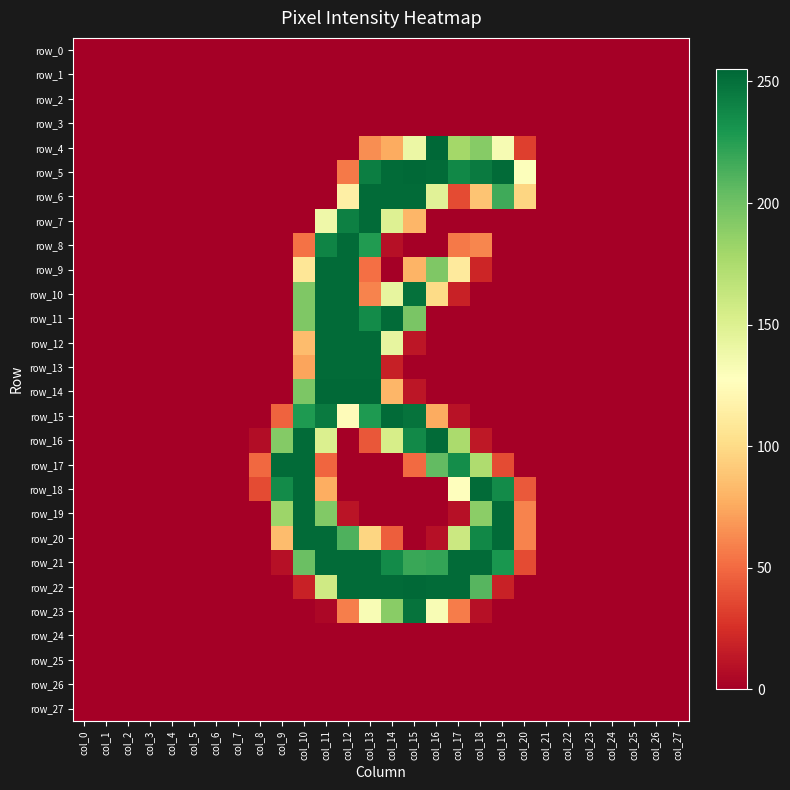

Reading right to left, extract all data points from this chart.

row_0: col_27=0	col_26=0	col_25=0	col_24=0	col_23=0	col_22=0	col_21=0	col_20=0	col_19=0	col_18=0	col_17=0	col_16=0	col_15=0	col_14=0	col_13=0	col_12=0	col_11=0	col_10=0	col_9=0	col_8=0	col_7=0	col_6=0	col_5=0	col_4=0	col_3=0	col_2=0	col_1=0	col_0=0
row_1: col_27=0	col_26=0	col_25=0	col_24=0	col_23=0	col_22=0	col_21=0	col_20=0	col_19=0	col_18=0	col_17=0	col_16=0	col_15=0	col_14=0	col_13=0	col_12=0	col_11=0	col_10=0	col_9=0	col_8=0	col_7=0	col_6=0	col_5=0	col_4=0	col_3=0	col_2=0	col_1=0	col_0=0
row_2: col_27=0	col_26=0	col_25=0	col_24=0	col_23=0	col_22=0	col_21=0	col_20=0	col_19=0	col_18=0	col_17=0	col_16=0	col_15=0	col_14=0	col_13=0	col_12=0	col_11=0	col_10=0	col_9=0	col_8=0	col_7=0	col_6=0	col_5=0	col_4=0	col_3=0	col_2=0	col_1=0	col_0=0
row_3: col_27=0	col_26=0	col_25=0	col_24=0	col_23=0	col_22=0	col_21=0	col_20=0	col_19=0	col_18=0	col_17=0	col_16=0	col_15=0	col_14=0	col_13=0	col_12=0	col_11=0	col_10=0	col_9=0	col_8=0	col_7=0	col_6=0	col_5=0	col_4=0	col_3=0	col_2=0	col_1=0	col_0=0
row_4: col_27=0	col_26=0	col_25=0	col_24=0	col_23=0	col_22=0	col_21=0	col_20=32	col_19=133	col_18=191	col_17=179	col_16=255	col_15=140	col_14=76	col_13=64	col_12=0	col_11=0	col_10=0	col_9=0	col_8=0	col_7=0	col_6=0	col_5=0	col_4=0	col_3=0	col_2=0	col_1=0	col_0=0
row_5: col_27=0	col_26=0	col_25=0	col_24=0	col_23=0	col_22=0	col_21=0	col_20=129	col_19=253	col_18=245	col_17=238	col_16=253	col_15=254	col_14=253	col_13=243	col_12=56	col_11=0	col_10=0	col_9=0	col_8=0	col_7=0	col_6=0	col_5=0	col_4=0	col_3=0	col_2=0	col_1=0	col_0=0
row_6: col_27=0	col_26=0	col_25=0	col_24=0	col_23=0	col_22=0	col_21=0	col_20=97	col_19=217	col_18=88	col_17=37	col_16=147	col_15=253	col_14=253	col_13=253	col_12=115	col_11=0	col_10=0	col_9=0	col_8=0	col_7=0	col_6=0	col_5=0	col_4=0	col_3=0	col_2=0	col_1=0	col_0=0
row_7: col_27=0	col_26=0	col_25=0	col_24=0	col_23=0	col_22=0	col_21=0	col_20=0	col_19=0	col_18=0	col_17=0	col_16=0	col_15=81	col_14=149	col_13=253	col_12=242	col_11=138	col_10=0	col_9=0	col_8=0	col_7=0	col_6=0	col_5=0	col_4=0	col_3=0	col_2=0	col_1=0	col_0=0
row_8: col_27=0	col_26=0	col_25=0	col_24=0	col_23=0	col_22=0	col_21=0	col_20=0	col_19=0	col_18=61	col_17=56	col_16=0	col_15=0	col_14=9	col_13=227	col_12=253	col_11=240	col_10=53	col_9=0	col_8=0	col_7=0	col_6=0	col_5=0	col_4=0	col_3=0	col_2=0	col_1=0	col_0=0
row_9: col_27=0	col_26=0	col_25=0	col_24=0	col_23=0	col_22=0	col_21=0	col_20=0	col_19=0	col_18=20	col_17=111	col_16=194	col_15=80	col_14=0	col_13=52	col_12=253	col_11=253	col_10=108	col_9=0	col_8=0	col_7=0	col_6=0	col_5=0	col_4=0	col_3=0	col_2=0	col_1=0	col_0=0
row_10: col_27=0	col_26=0	col_25=0	col_24=0	col_23=0	col_22=0	col_21=0	col_20=0	col_19=0	col_18=0	col_17=18	col_16=100	col_15=250	col_14=143	col_13=60	col_12=253	col_11=253	col_10=194	col_9=0	col_8=0	col_7=0	col_6=0	col_5=0	col_4=0	col_3=0	col_2=0	col_1=0	col_0=0
row_11: col_27=0	col_26=0	col_25=0	col_24=0	col_23=0	col_22=0	col_21=0	col_20=0	col_19=0	col_18=0	col_17=0	col_16=0	col_15=196	col_14=253	col_13=236	col_12=253	col_11=253	col_10=194	col_9=0	col_8=0	col_7=0	col_6=0	col_5=0	col_4=0	col_3=0	col_2=0	col_1=0	col_0=0
row_12: col_27=0	col_26=0	col_25=0	col_24=0	col_23=0	col_22=0	col_21=0	col_20=0	col_19=0	col_18=0	col_17=0	col_16=0	col_15=12	col_14=143	col_13=253	col_12=253	col_11=253	col_10=84	col_9=0	col_8=0	col_7=0	col_6=0	col_5=0	col_4=0	col_3=0	col_2=0	col_1=0	col_0=0
row_13: col_27=0	col_26=0	col_25=0	col_24=0	col_23=0	col_22=0	col_21=0	col_20=0	col_19=0	col_18=0	col_17=0	col_16=0	col_15=0	col_14=17	col_13=253	col_12=253	col_11=253	col_10=73	col_9=0	col_8=0	col_7=0	col_6=0	col_5=0	col_4=0	col_3=0	col_2=0	col_1=0	col_0=0
row_14: col_27=0	col_26=0	col_25=0	col_24=0	col_23=0	col_22=0	col_21=0	col_20=0	col_19=0	col_18=0	col_17=0	col_16=0	col_15=12	col_14=81	col_13=254	col_12=254	col_11=254	col_10=195	col_9=0	col_8=0	col_7=0	col_6=0	col_5=0	col_4=0	col_3=0	col_2=0	col_1=0	col_0=0
row_15: col_27=0	col_26=0	col_25=0	col_24=0	col_23=0	col_22=0	col_21=0	col_20=0	col_19=0	col_18=0	col_17=10	col_16=76	col_15=249	col_14=253	col_13=228	col_12=125	col_11=245	col_10=228	col_9=47	col_8=0	col_7=0	col_6=0	col_5=0	col_4=0	col_3=0	col_2=0	col_1=0	col_0=0
row_16: col_27=0	col_26=0	col_25=0	col_24=0	col_23=0	col_22=0	col_21=0	col_20=0	col_19=0	col_18=13	col_17=176	col_16=253	col_15=237	col_14=154	col_13=42	col_12=0	col_11=151	col_10=253	col_9=192	col_8=7	col_7=0	col_6=0	col_5=0	col_4=0	col_3=0	col_2=0	col_1=0	col_0=0
row_17: col_27=0	col_26=0	col_25=0	col_24=0	col_23=0	col_22=0	col_21=0	col_20=0	col_19=37	col_18=174	col_17=235	col_16=205	col_15=50	col_14=0	col_13=0	col_12=0	col_11=48	col_10=253	col_9=253	col_8=49	col_7=0	col_6=0	col_5=0	col_4=0	col_3=0	col_2=0	col_1=0	col_0=0
row_18: col_27=0	col_26=0	col_25=0	col_24=0	col_23=0	col_22=0	col_21=0	col_20=43	col_19=236	col_18=253	col_17=128	col_16=0	col_15=0	col_14=0	col_13=0	col_12=0	col_11=77	col_10=253	col_9=236	col_8=37	col_7=0	col_6=0	col_5=0	col_4=0	col_3=0	col_2=0	col_1=0	col_0=0
row_19: col_27=0	col_26=0	col_25=0	col_24=0	col_23=0	col_22=0	col_21=0	col_20=60	col_19=253	col_18=189	col_17=9	col_16=0	col_15=0	col_14=0	col_13=0	col_12=11	col_11=193	col_10=253	col_9=182	col_8=0	col_7=0	col_6=0	col_5=0	col_4=0	col_3=0	col_2=0	col_1=0	col_0=0
row_20: col_27=0	col_26=0	col_25=0	col_24=0	col_23=0	col_22=0	col_21=0	col_20=60	col_19=253	col_18=238	col_17=160	col_16=9	col_15=0	col_14=45	col_13=97	col_12=212	col_11=253	col_10=253	col_9=84	col_8=0	col_7=0	col_6=0	col_5=0	col_4=0	col_3=0	col_2=0	col_1=0	col_0=0
row_21: col_27=0	col_26=0	col_25=0	col_24=0	col_23=0	col_22=0	col_21=0	col_20=37	col_19=230	col_18=253	col_17=253	col_16=221	col_15=219	col_14=236	col_13=253	col_12=253	col_11=253	col_10=202	col_9=9	col_8=0	col_7=0	col_6=0	col_5=0	col_4=0	col_3=0	col_2=0	col_1=0	col_0=0
row_22: col_27=0	col_26=0	col_25=0	col_24=0	col_23=0	col_22=0	col_21=0	col_20=0	col_19=18	col_18=209	col_17=253	col_16=253	col_15=254	col_14=253	col_13=253	col_12=253	col_11=158	col_10=18	col_9=0	col_8=0	col_7=0	col_6=0	col_5=0	col_4=0	col_3=0	col_2=0	col_1=0	col_0=0
row_23: col_27=0	col_26=0	col_25=0	col_24=0	col_23=0	col_22=0	col_21=0	col_20=0	col_19=0	col_18=9	col_17=57	col_16=132	col_15=249	col_14=190	col_13=132	col_12=58	col_11=4	col_10=0	col_9=0	col_8=0	col_7=0	col_6=0	col_5=0	col_4=0	col_3=0	col_2=0	col_1=0	col_0=0
row_24: col_27=0	col_26=0	col_25=0	col_24=0	col_23=0	col_22=0	col_21=0	col_20=0	col_19=0	col_18=0	col_17=0	col_16=0	col_15=0	col_14=0	col_13=0	col_12=0	col_11=0	col_10=0	col_9=0	col_8=0	col_7=0	col_6=0	col_5=0	col_4=0	col_3=0	col_2=0	col_1=0	col_0=0
row_25: col_27=0	col_26=0	col_25=0	col_24=0	col_23=0	col_22=0	col_21=0	col_20=0	col_19=0	col_18=0	col_17=0	col_16=0	col_15=0	col_14=0	col_13=0	col_12=0	col_11=0	col_10=0	col_9=0	col_8=0	col_7=0	col_6=0	col_5=0	col_4=0	col_3=0	col_2=0	col_1=0	col_0=0
row_26: col_27=0	col_26=0	col_25=0	col_24=0	col_23=0	col_22=0	col_21=0	col_20=0	col_19=0	col_18=0	col_17=0	col_16=0	col_15=0	col_14=0	col_13=0	col_12=0	col_11=0	col_10=0	col_9=0	col_8=0	col_7=0	col_6=0	col_5=0	col_4=0	col_3=0	col_2=0	col_1=0	col_0=0
row_27: col_27=0	col_26=0	col_25=0	col_24=0	col_23=0	col_22=0	col_21=0	col_20=0	col_19=0	col_18=0	col_17=0	col_16=0	col_15=0	col_14=0	col_13=0	col_12=0	col_11=0	col_10=0	col_9=0	col_8=0	col_7=0	col_6=0	col_5=0	col_4=0	col_3=0	col_2=0	col_1=0	col_0=0